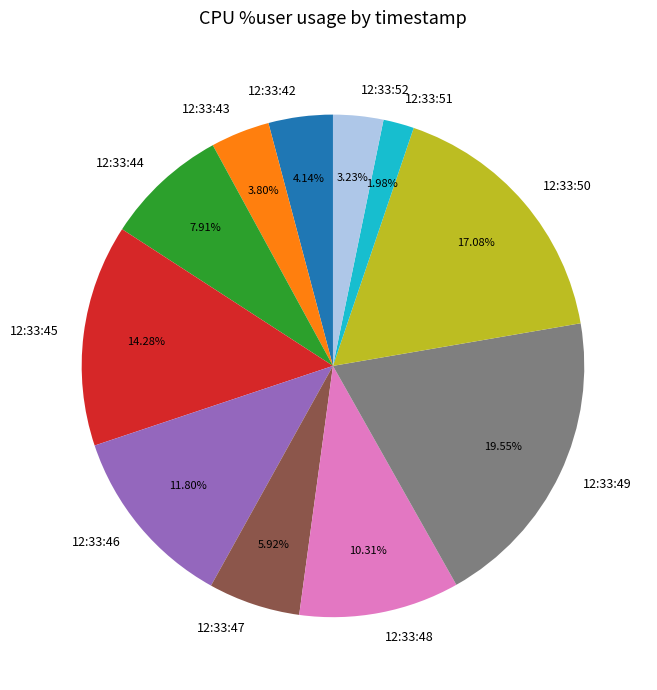

Which slice is the smallest?

12:33:51